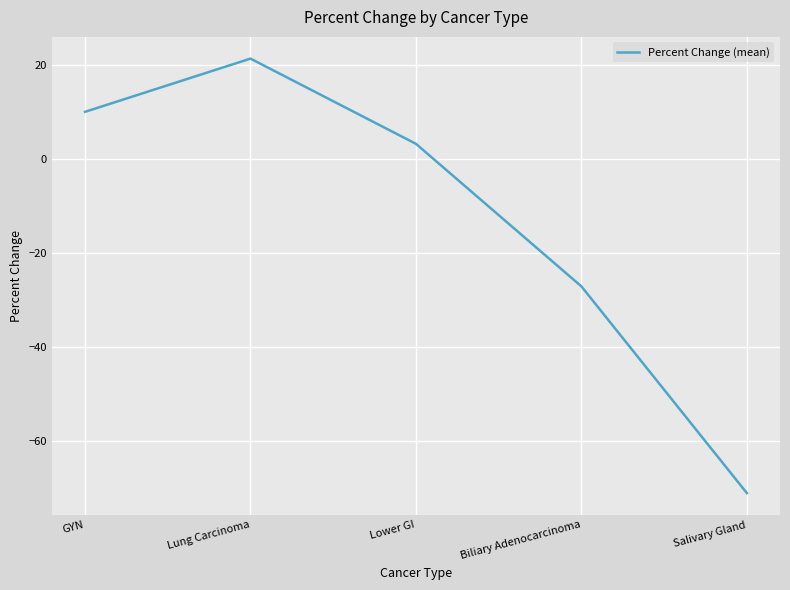

Count the number of data series in this chart.

1